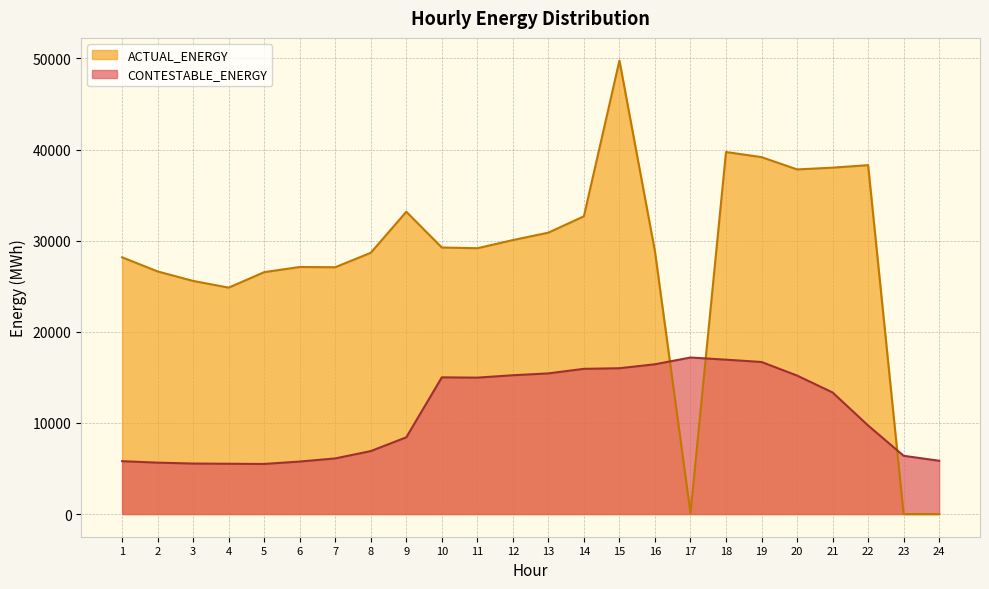

At which category does CONTESTABLE_ENERGY reach its first local peak?

10